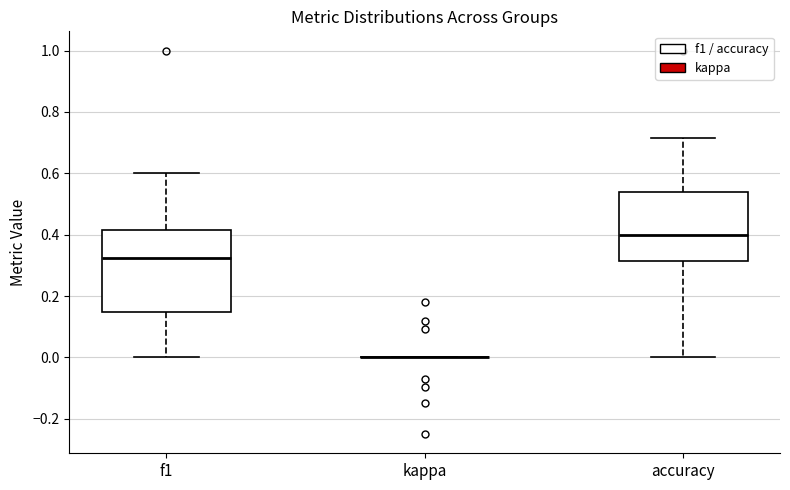

Reading left to right, transcribe this box plot: for each box, give where its median line is, the range the box spans, and where its two whiskers end, as read against the y-axis. The values are not printed on the chart, so give them approximately, as read against the axis.

f1: median 0.32, box 0.14 to 0.42, whiskers 0.00 to 0.60
kappa: box collapsed to a line at 0.00, whiskers 0.00 to 0.00
accuracy: median 0.40, box 0.32 to 0.54, whiskers 0.00 to 0.72